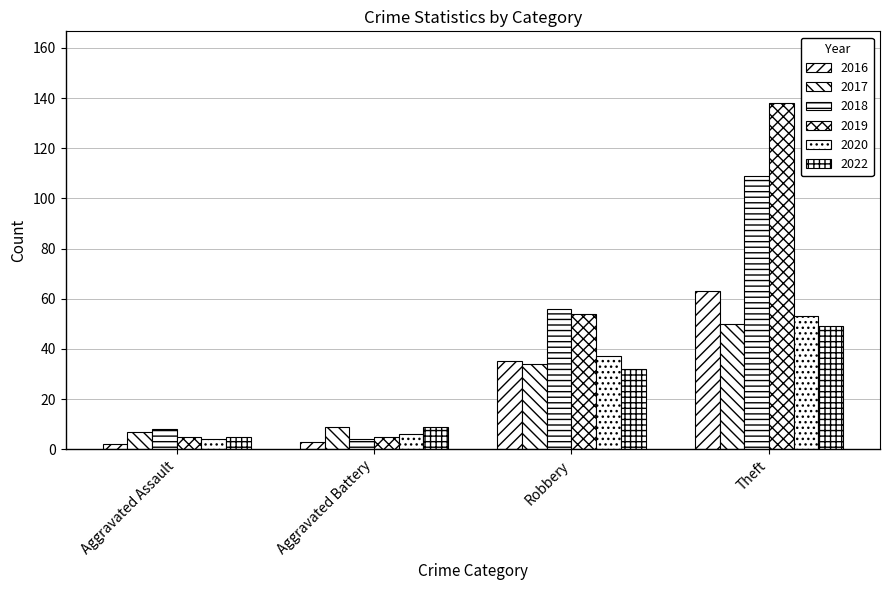

What is the spread (max minus min) of values at Theft?

89